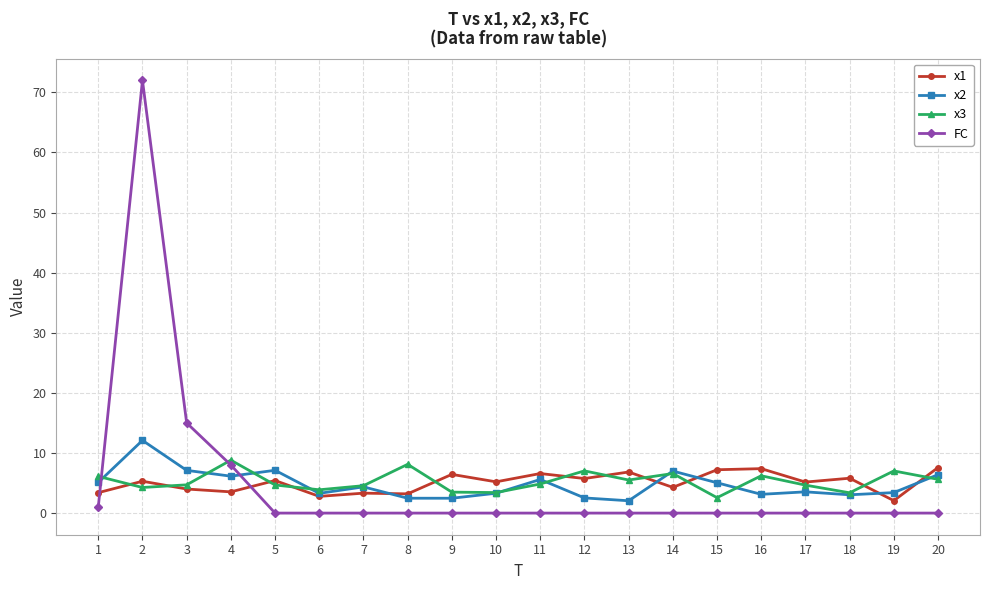

What is the total value across all series at 12?

15.3